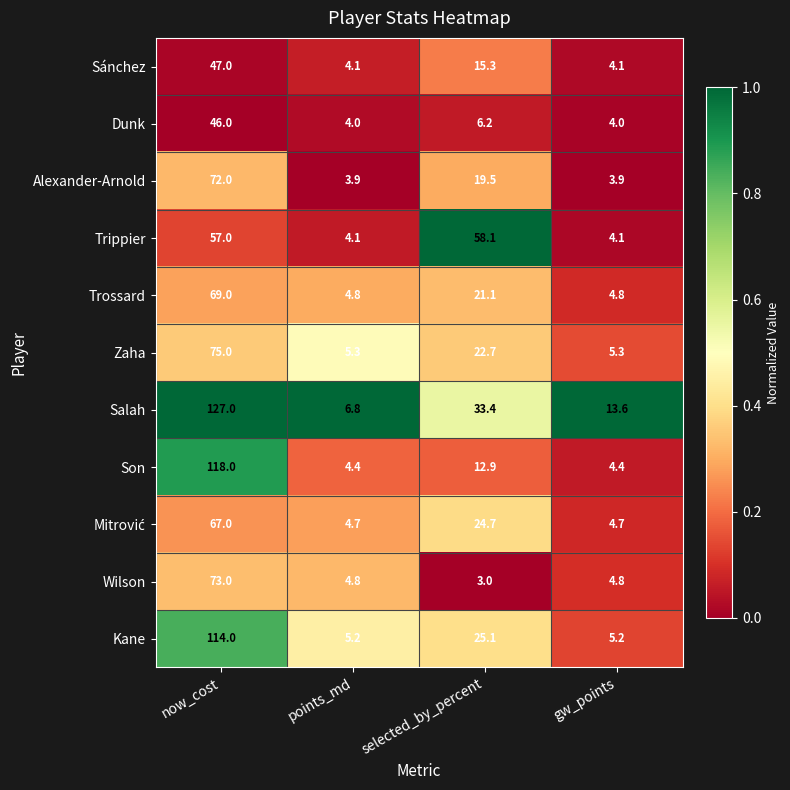

At which label is Kane closest to 59?

selected_by_percent